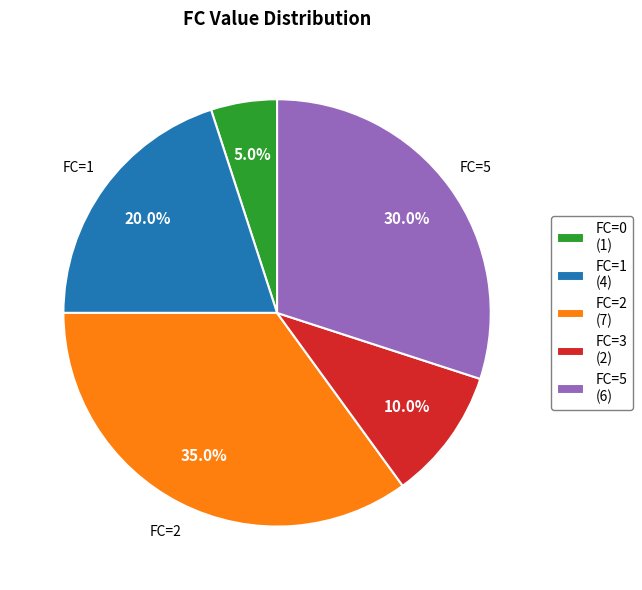

Does FC=0 (1) represent more than half of the total?

No